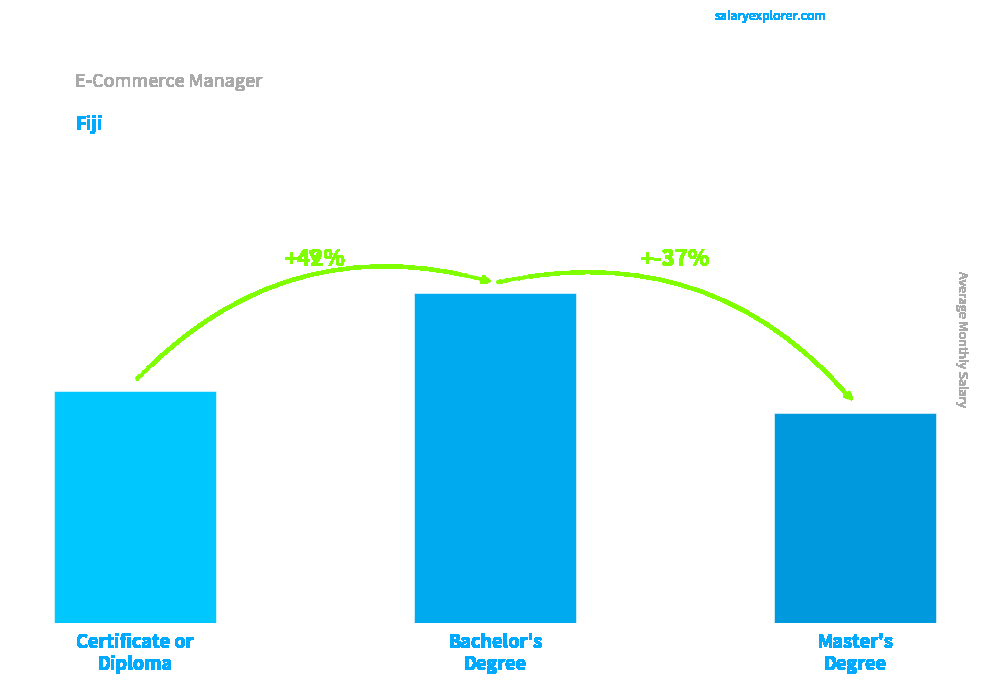

What is the difference between the values at Certificate or
Diploma and Bachelor's
Degree?

297207